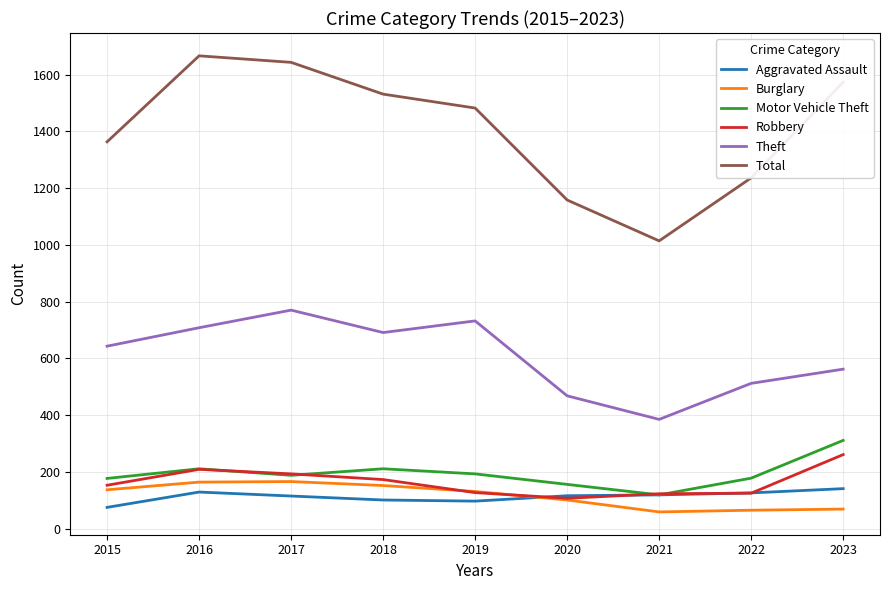

What is the highest value of the Robbery series?

261